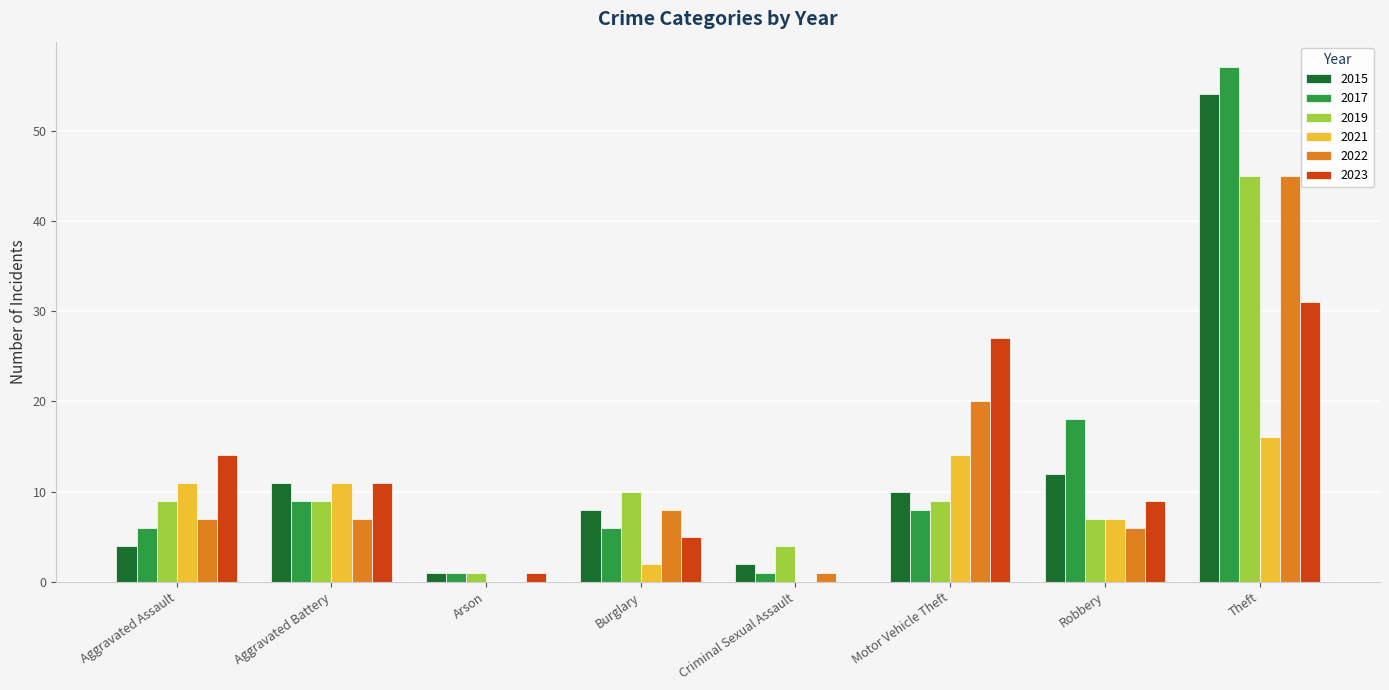

What is the difference between the 2022 values at Arson and Motor Vehicle Theft?

20